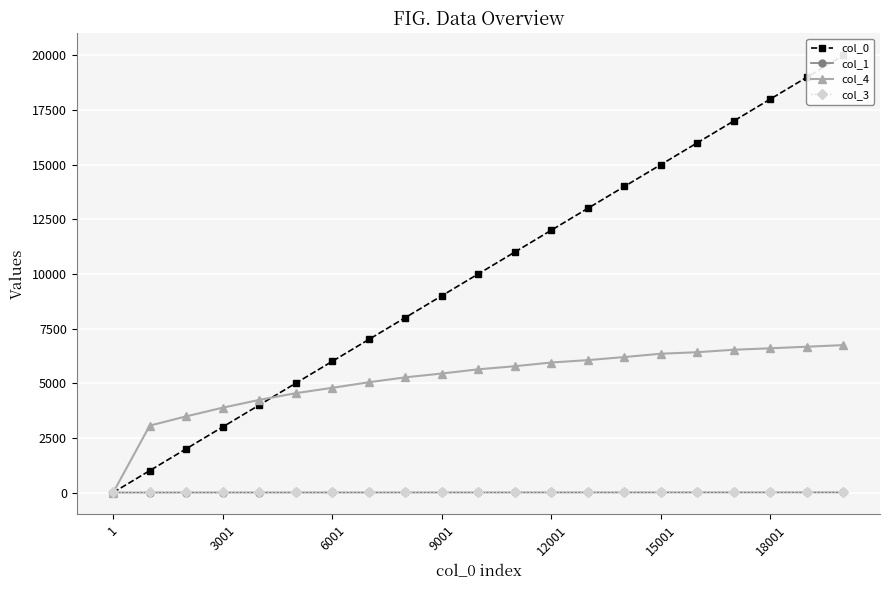

At which label does col_4 reach its minimum?

1